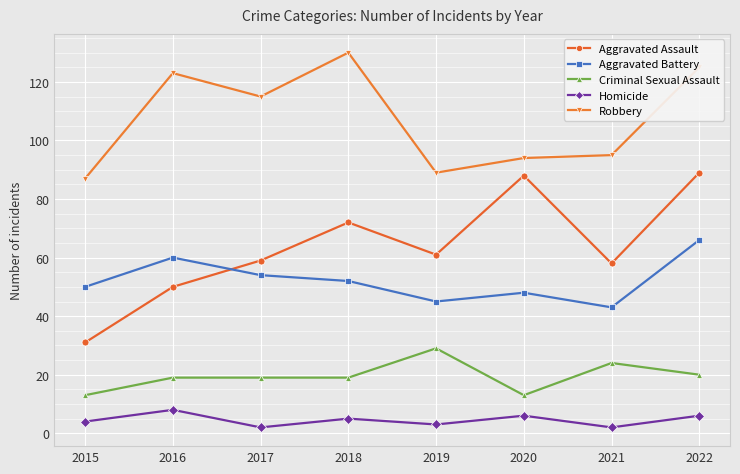

At which category is the sum across all series the highest?

2022